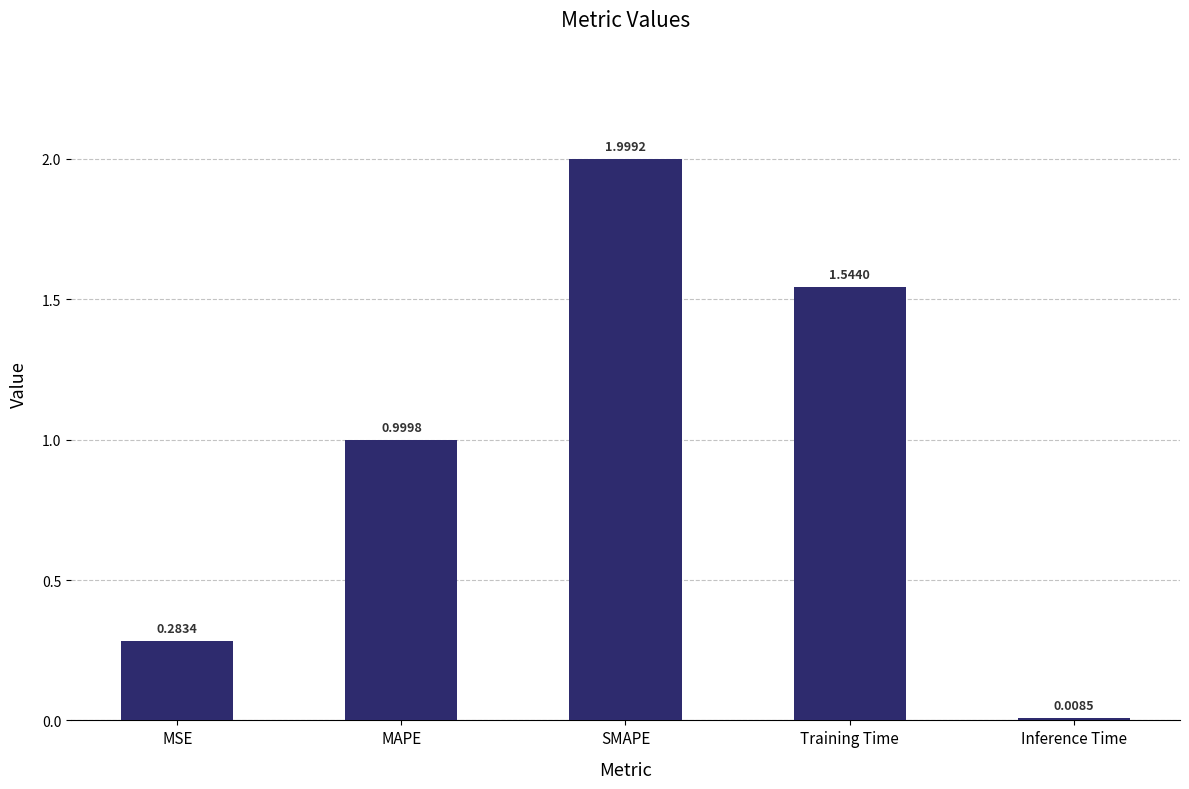

List the labels in order of value, largest first.

SMAPE, Training Time, MAPE, MSE, Inference Time